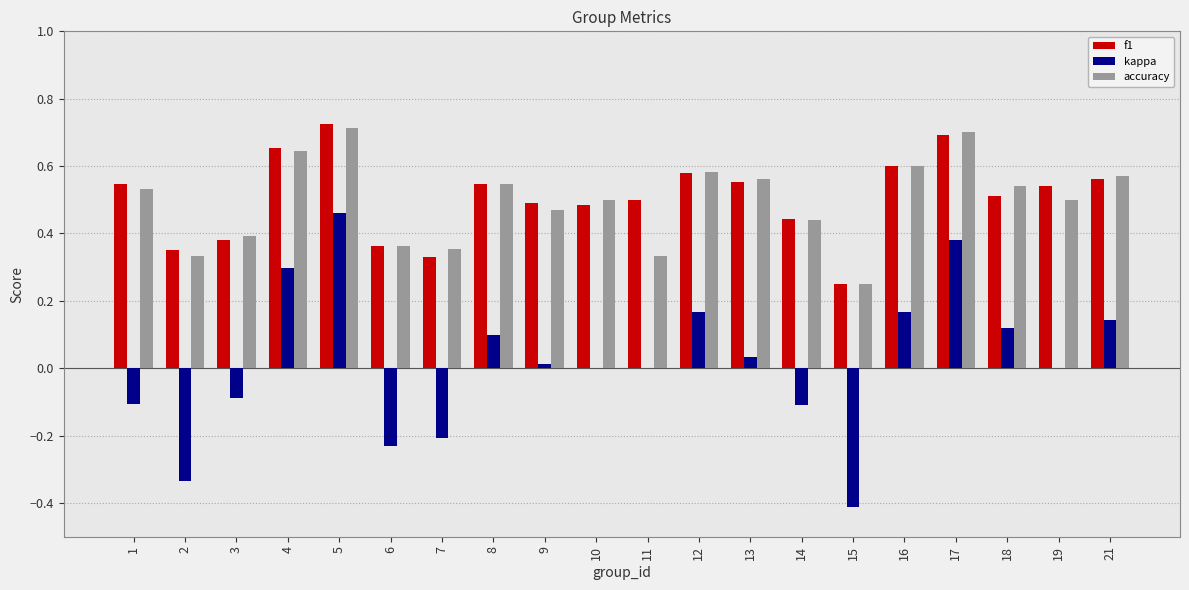

Is it true that kappa equals 0.5 at 5?

True